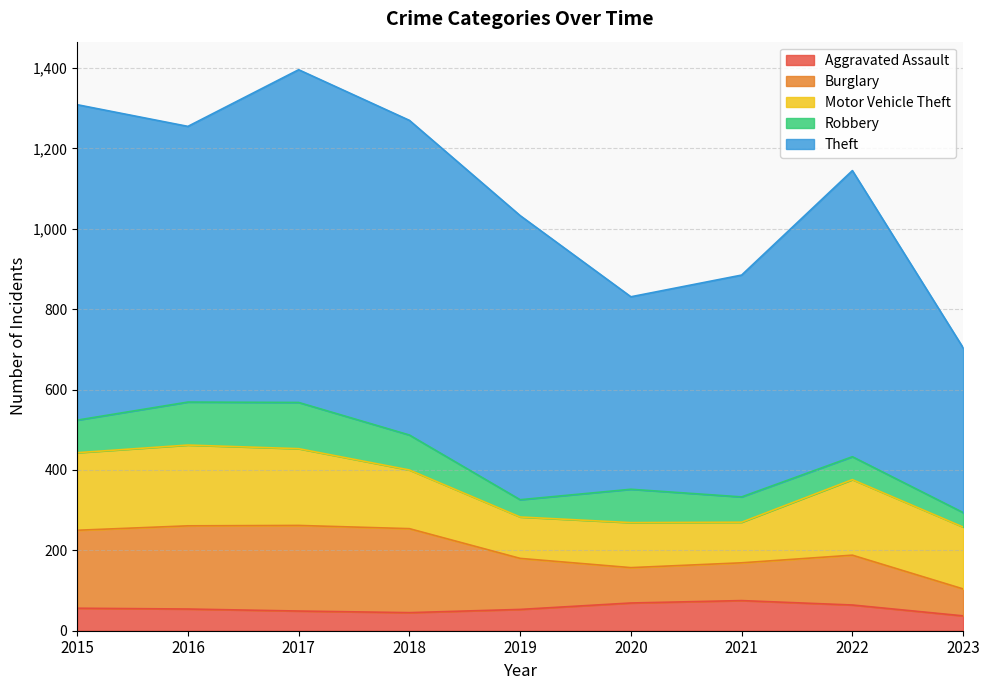

At which category does Burglary reach its first local peak?

2017